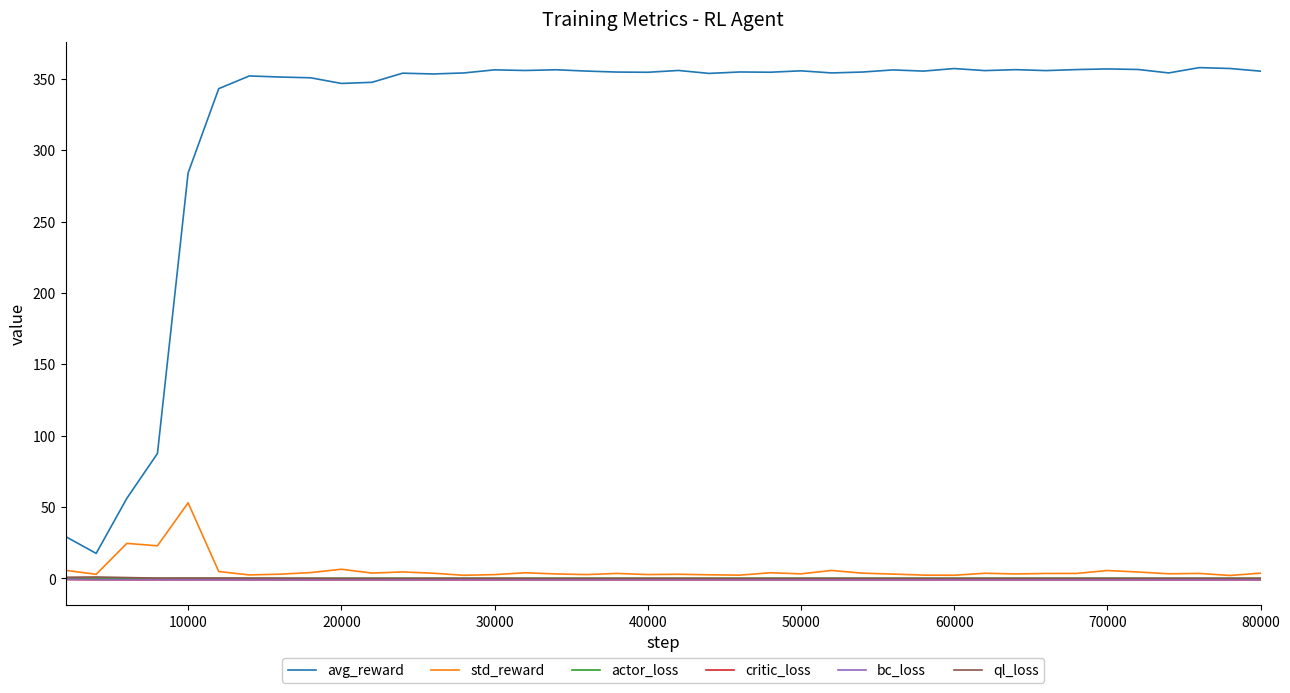

Which series has the largest total across all categories?

avg_reward